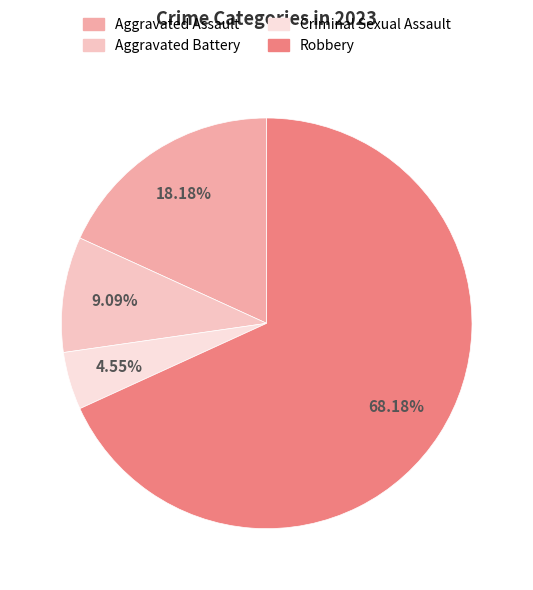

What is the smallest slice in the pie chart?

Criminal Sexual Assault